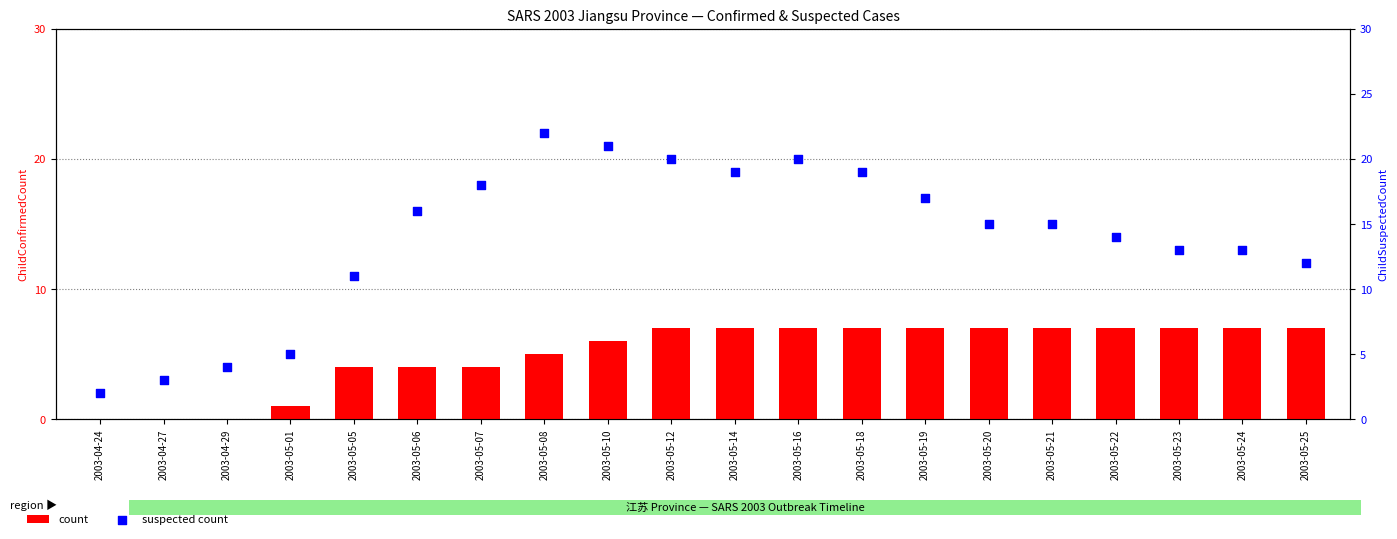

Which series contains the lowest Y value?

count